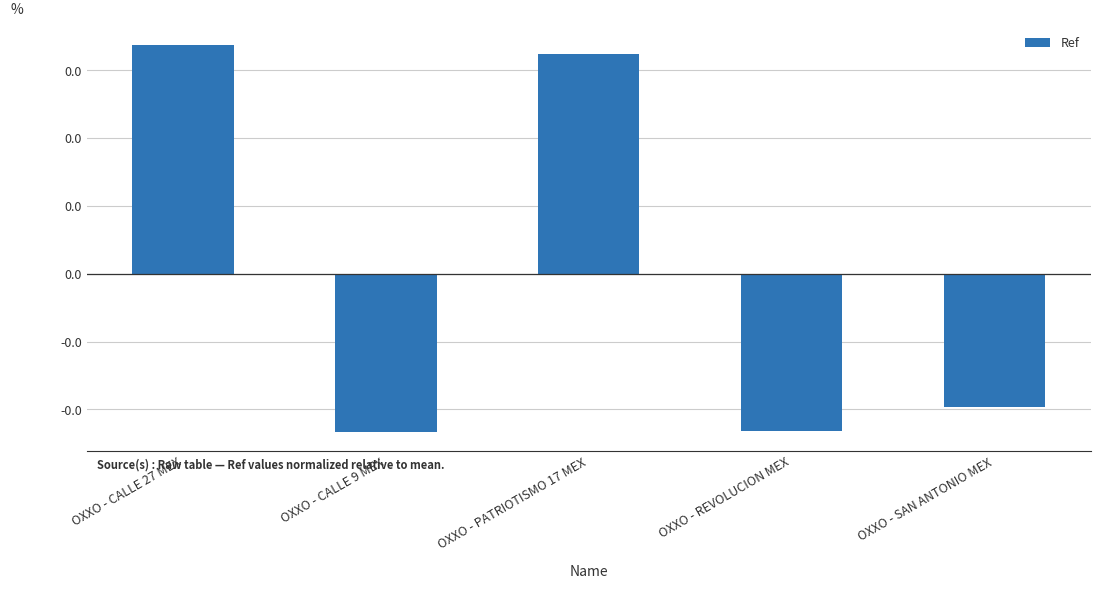

What is the label of the 4th bar from the left?

OXXO - REVOLUCION MEX